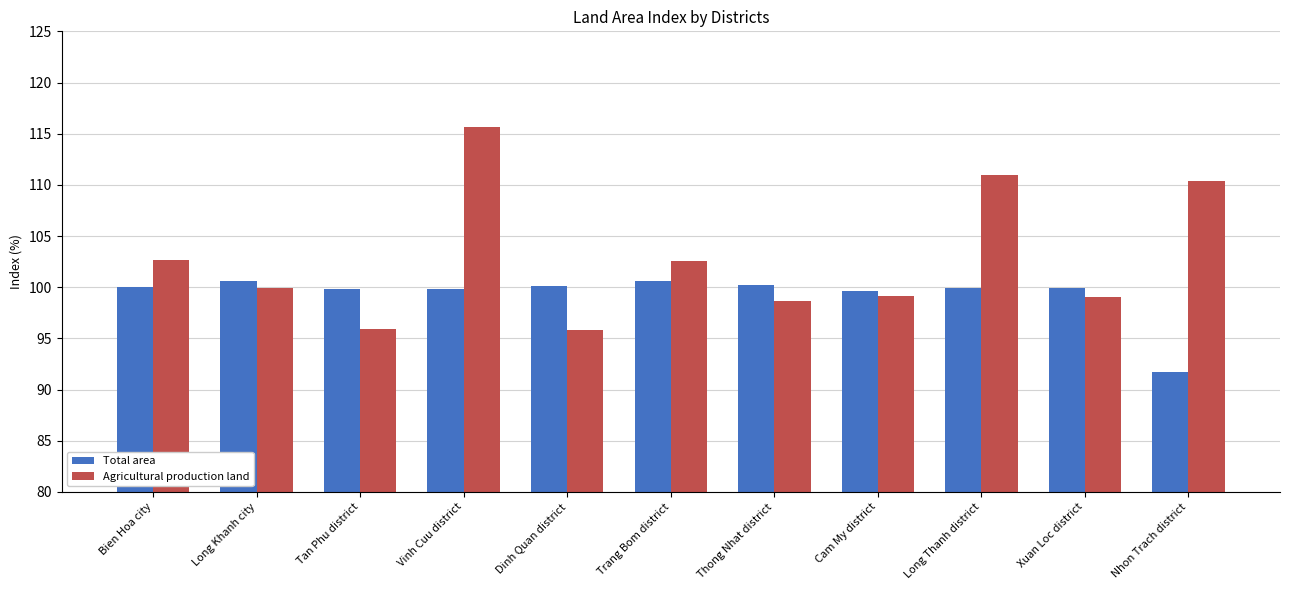

What position from the left is Thong Nhat district?

7